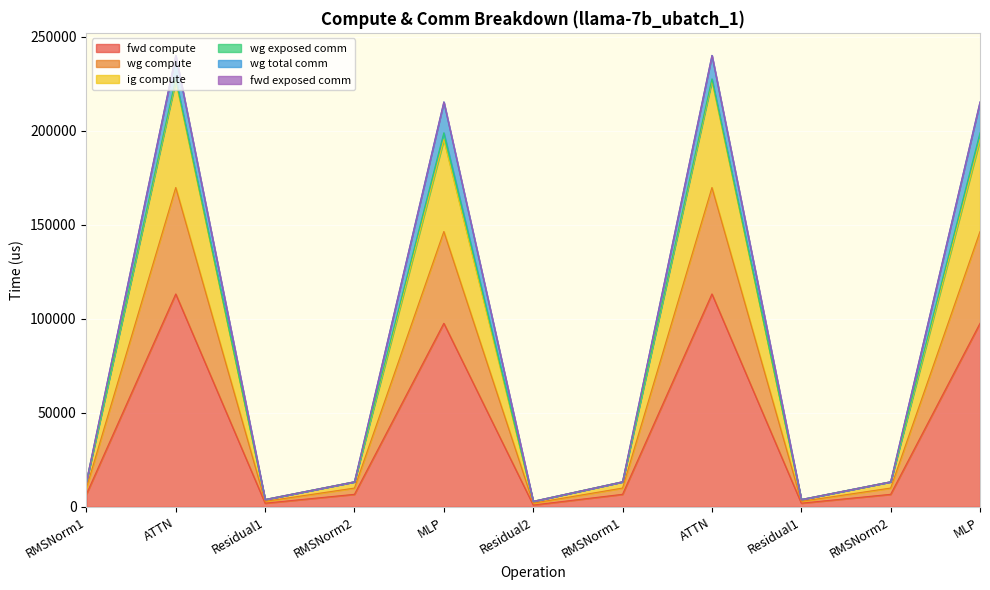

True or false: wg compute and fwd compute cross at least once.

False